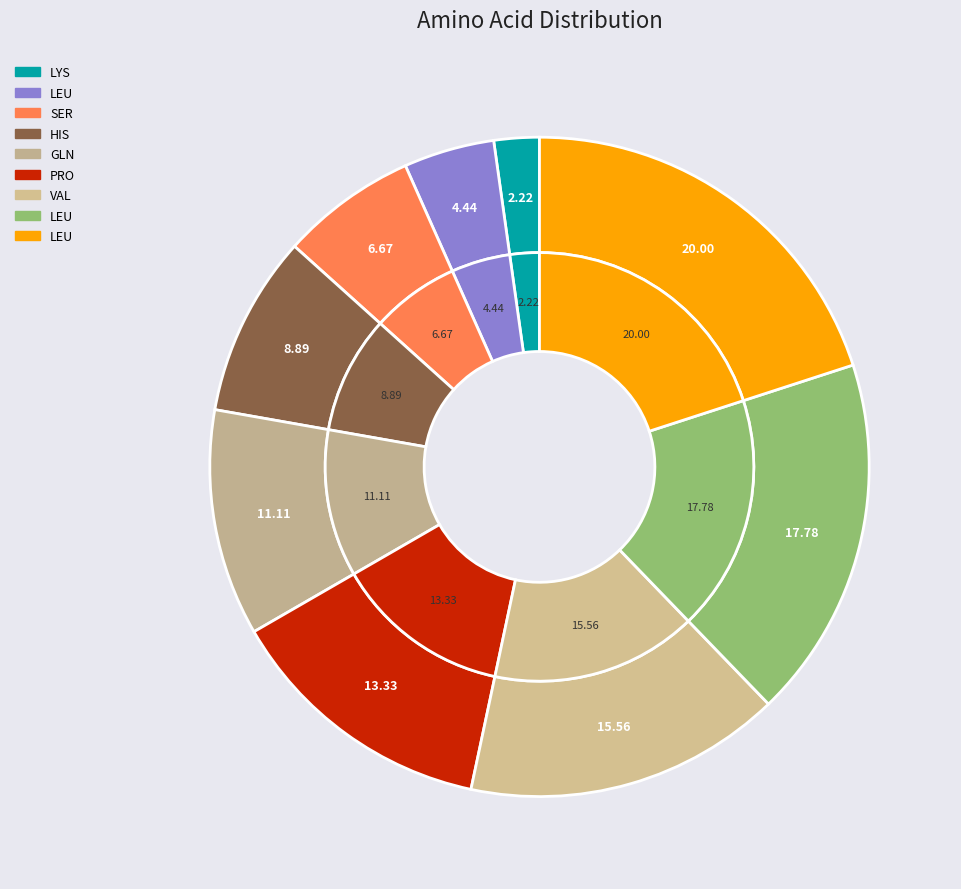

To the nearest percent, what is the difference between the LEU and LEU slice percentages?

2%